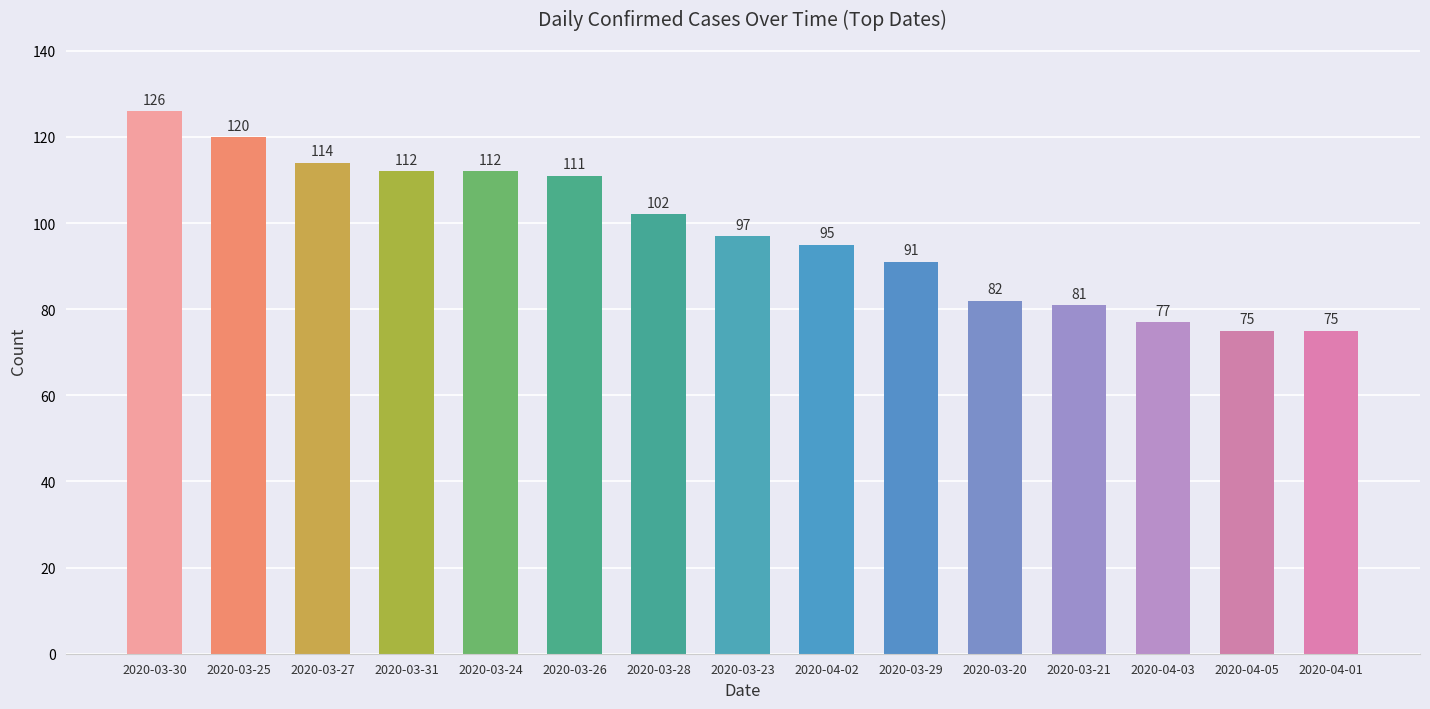

Does the chart contain any negative values?

No